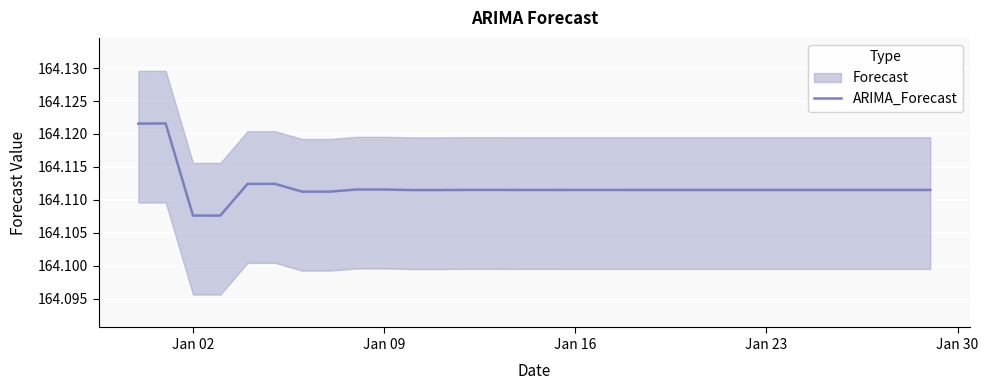

Reading left to right, transcribe all the data shown in this chart.

164.1	164.1	164.1	164.1	164.1	164.1	164.1	164.1	164.1	164.1	164.1	164.1	164.1	164.1	164.1	164.1	164.1	164.1	164.1	164.1	164.1	164.1	164.1	164.1	164.1	164.1	164.1	164.1	164.1	164.1